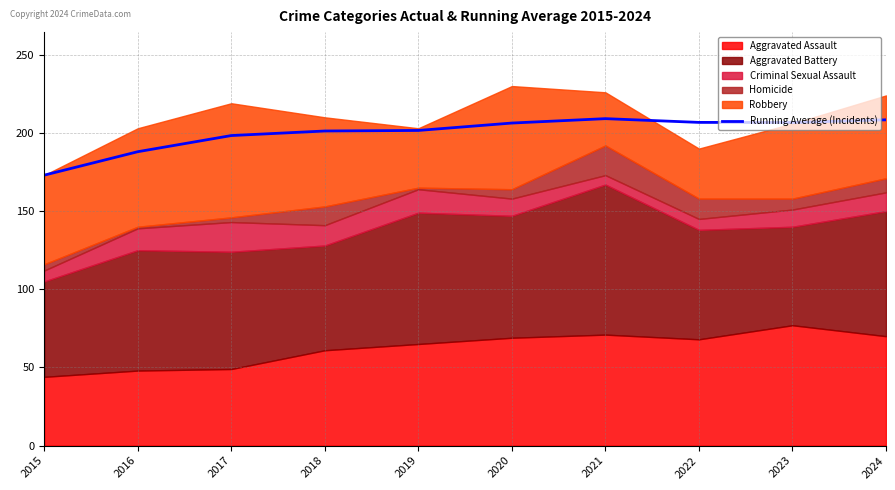

Which label corresponds to the smallest value in the chart?

2015